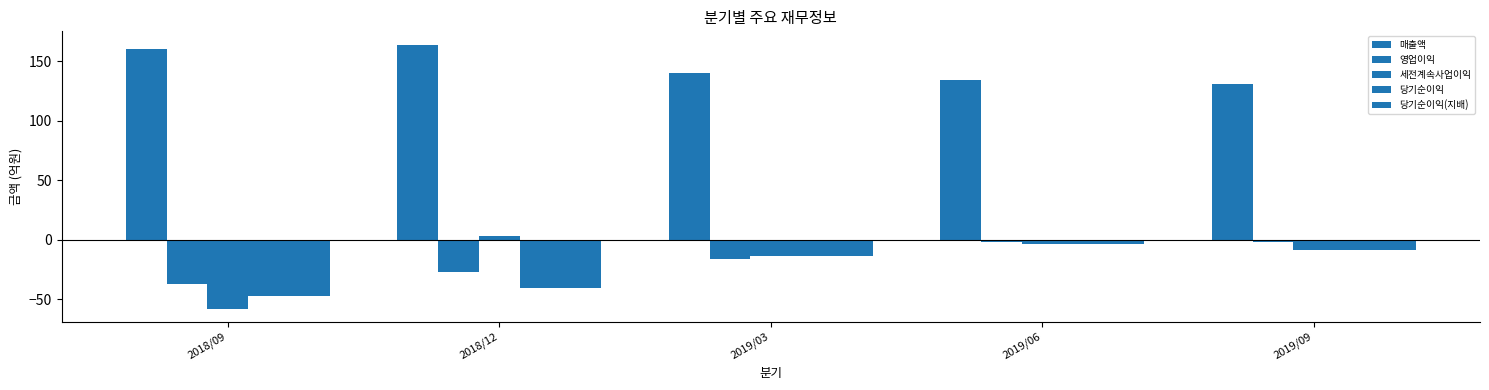

How many values in the 세전계속사업이익 series exceed -9?

2